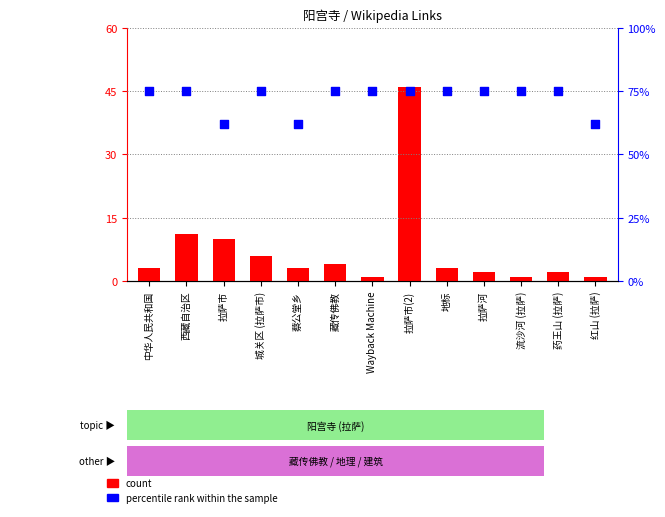

At how many categories does at least one series exceed 15?

13